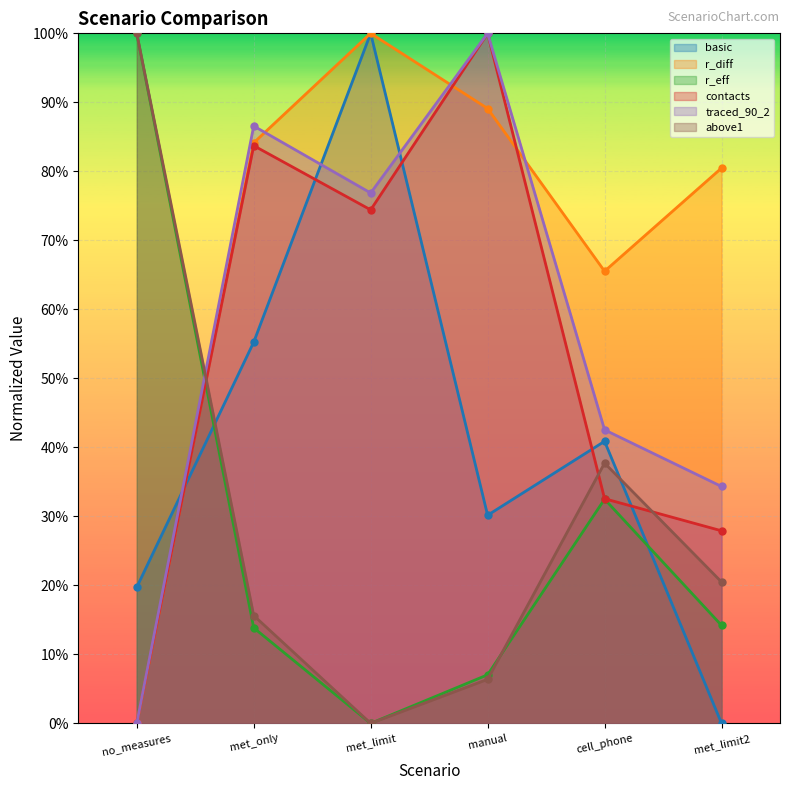

How many positive values does the above1 series have?

5